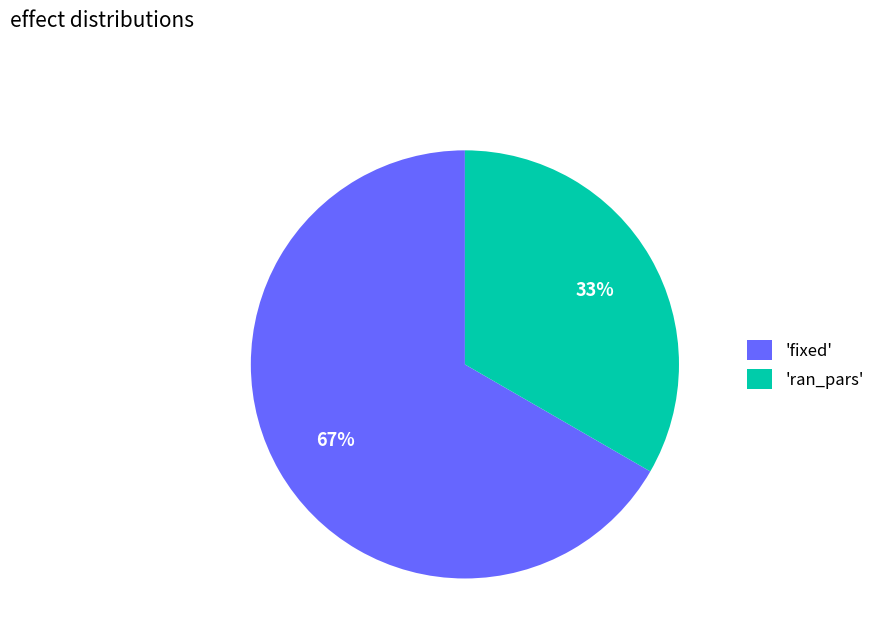

Which category has the smallest portion of the pie?

'ran_pars'